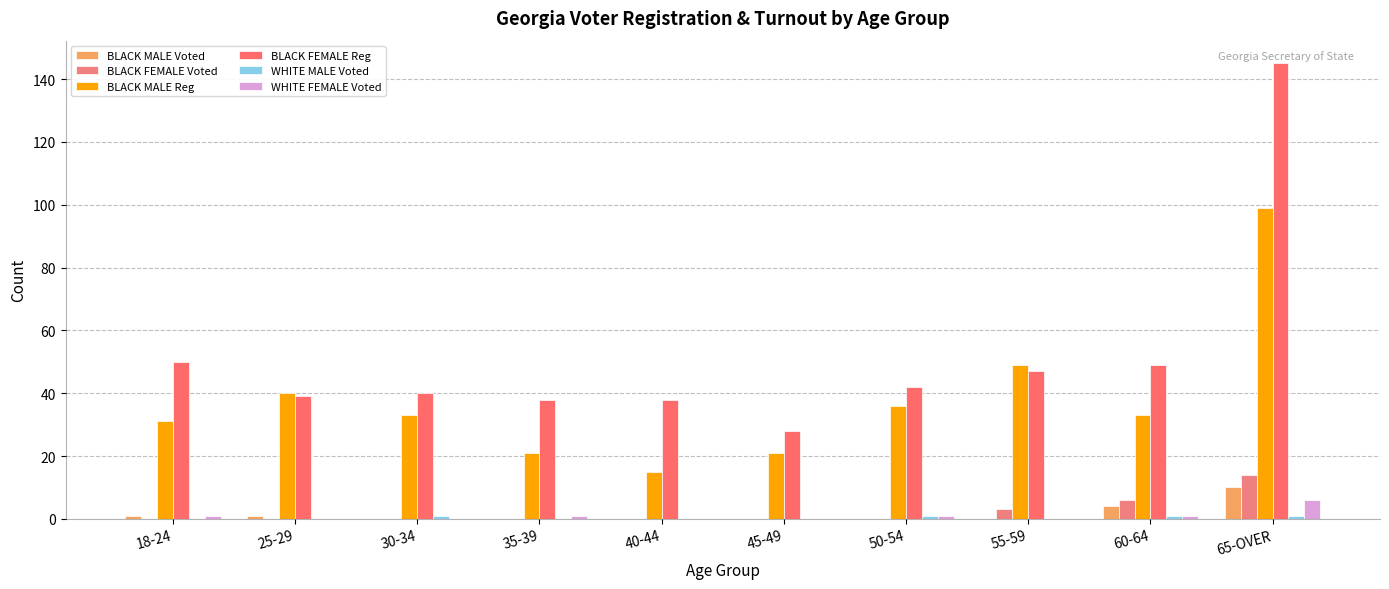

How many data points does each series have?

10